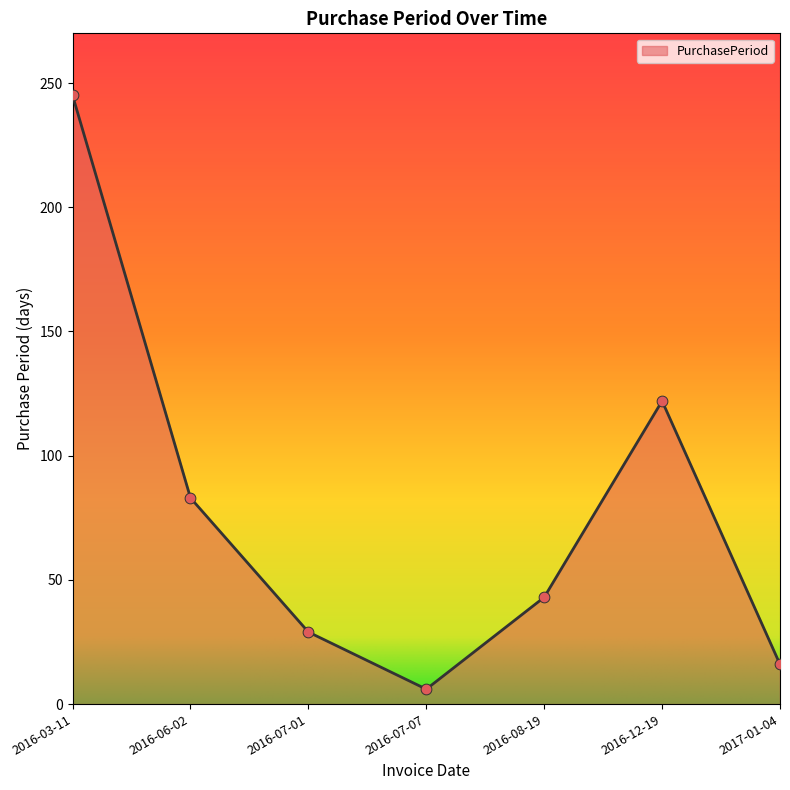

Between 2016-12-19 and 2016-08-19, which is larger?

2016-12-19